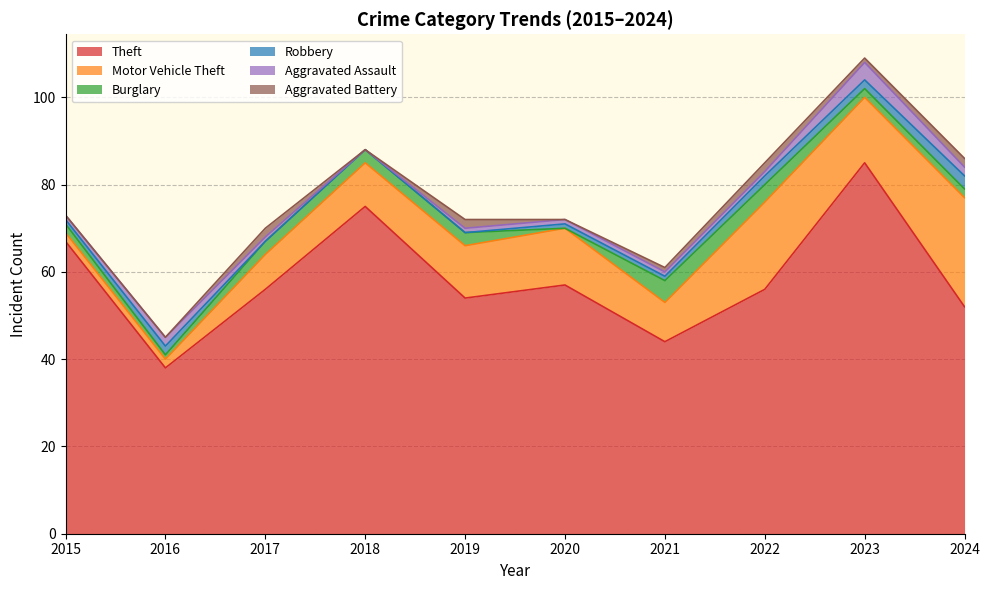

True or false: Motor Vehicle Theft and Aggravated Battery cross at least once.

False